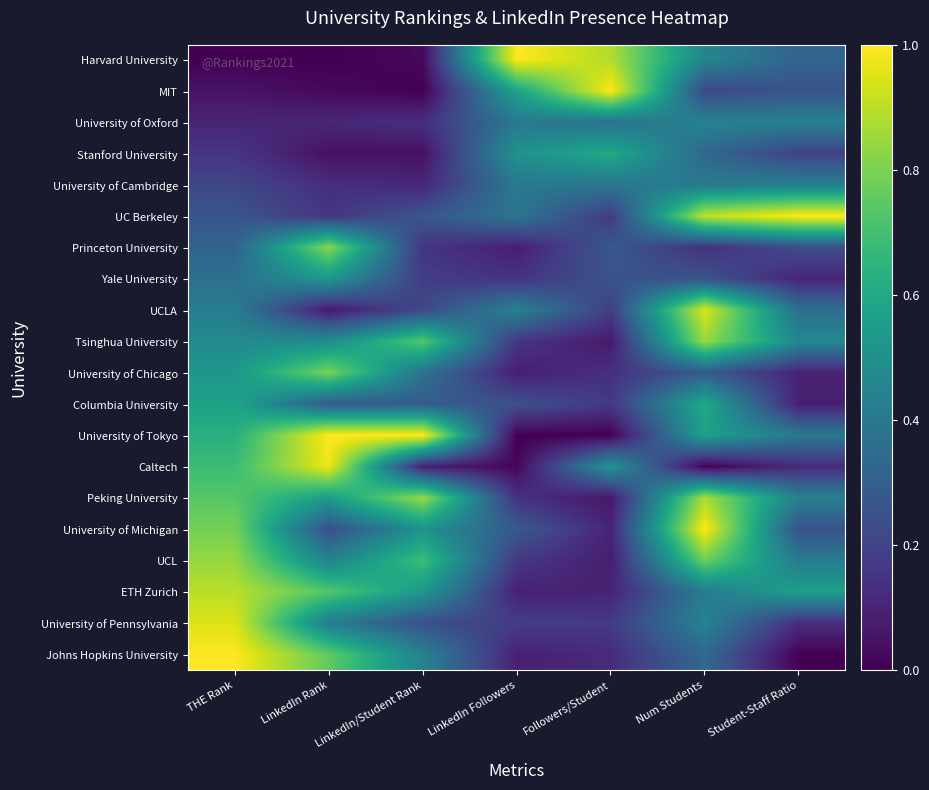

Which series has the largest total across all categories?

Peking University